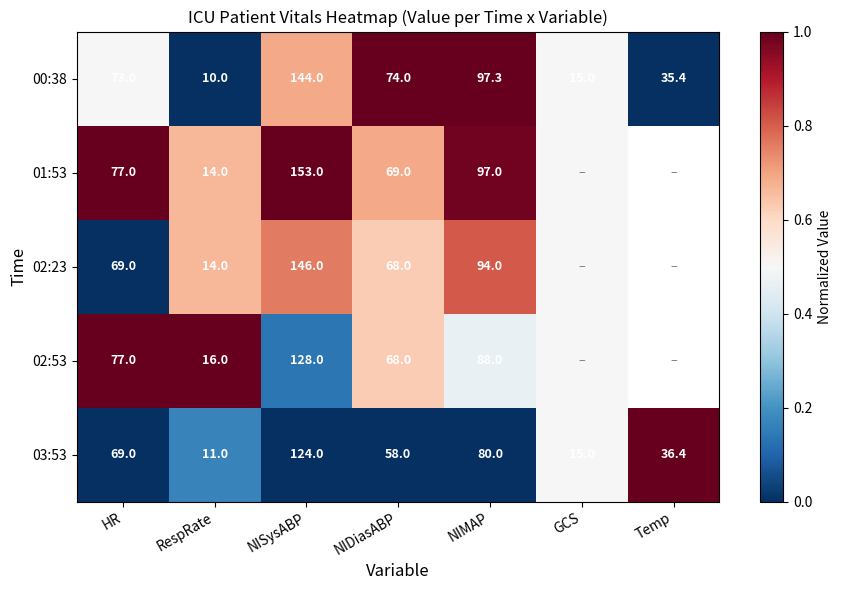

The 00:38 series shows -0.7 at RespRate. True or false?

False